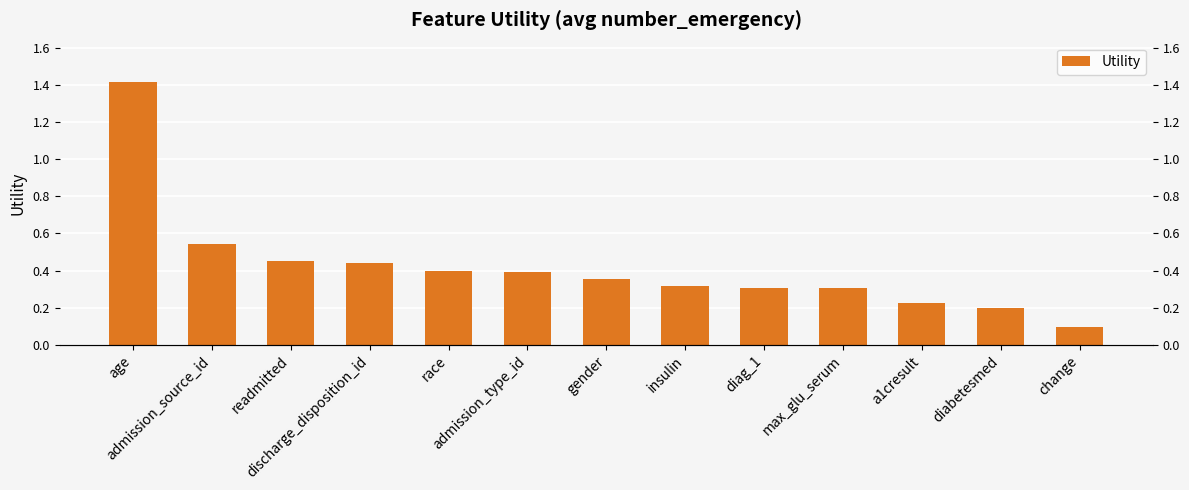

List the labels in order of value, largest first.

age, admission_source_id, readmitted, discharge_disposition_id, race, admission_type_id, gender, insulin, diag_1, max_glu_serum, a1cresult, diabetesmed, change